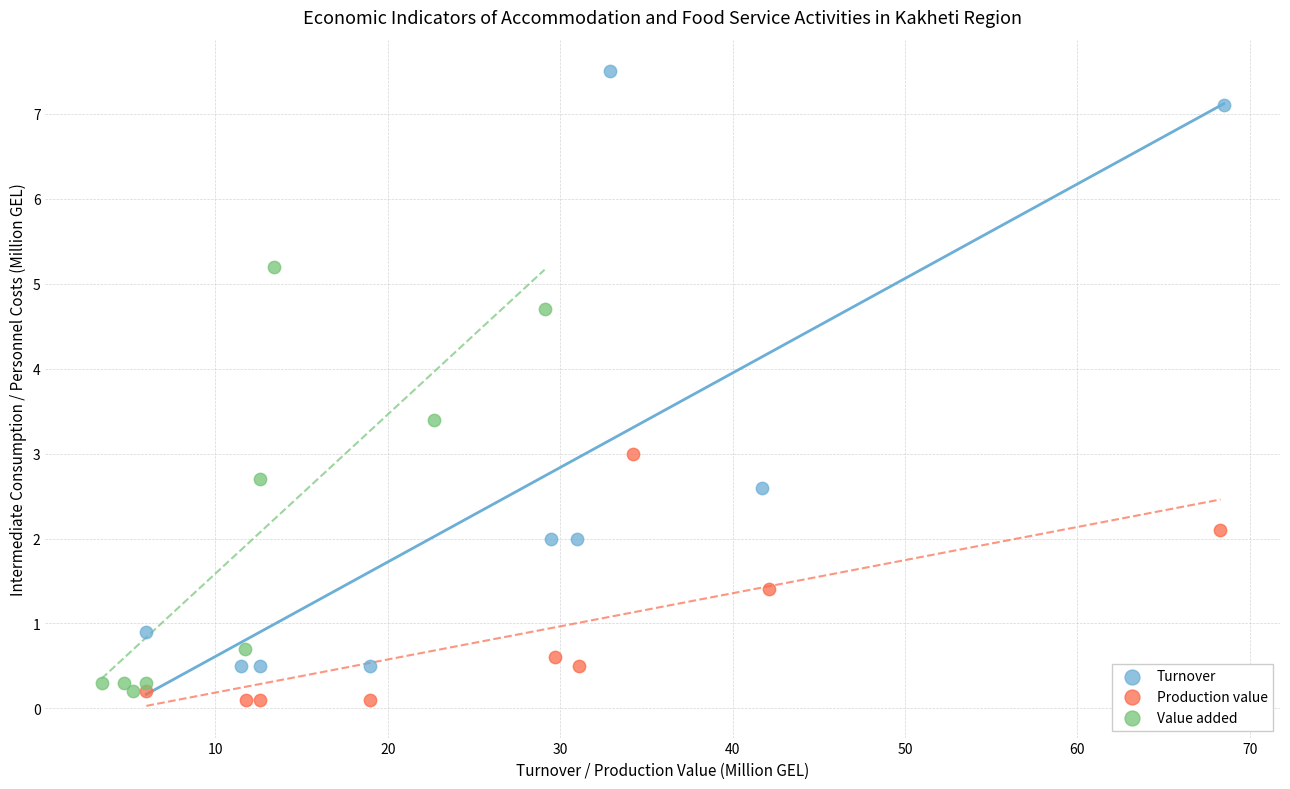

Which series has the widest spread of Y values?

Turnover